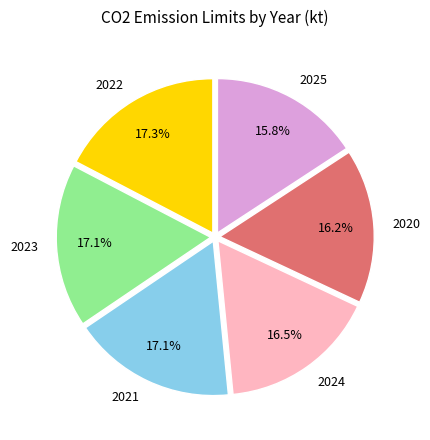

What is the ratio of the value at 2020 to the value at 2024?

1.0